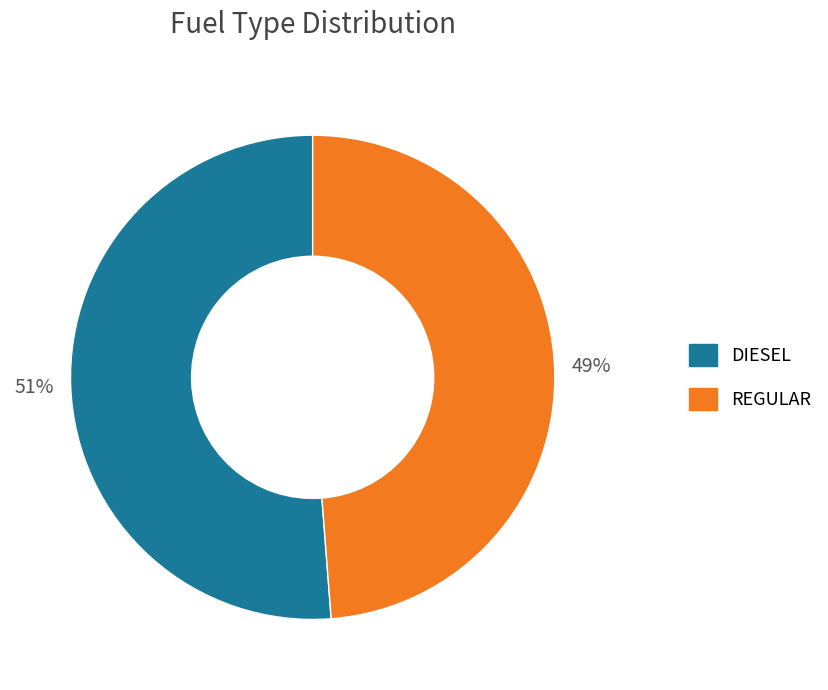

Between REGULAR and DIESEL, which is larger?

DIESEL